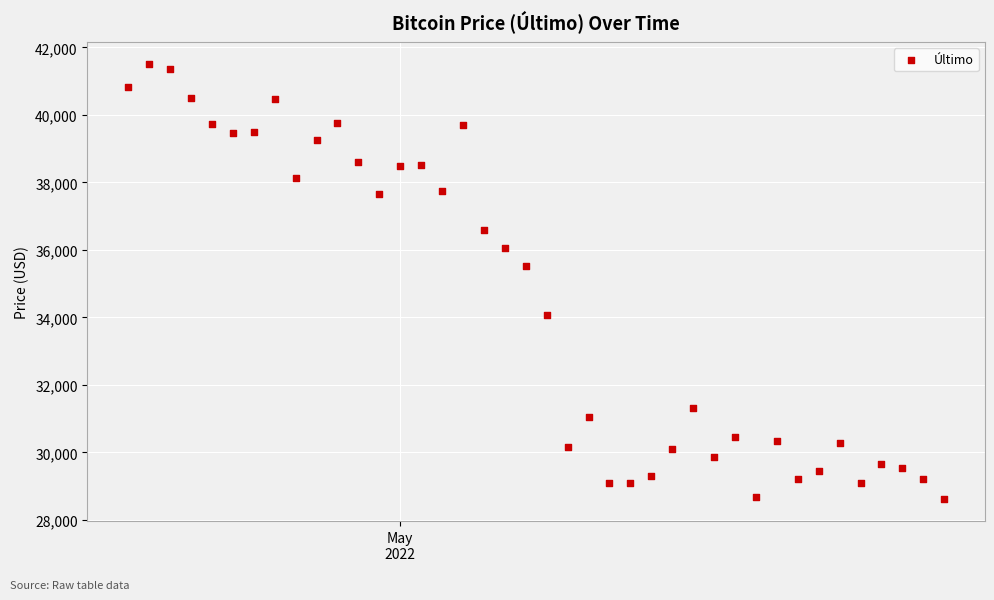

What is the range of X values (max minus min)?

39.0